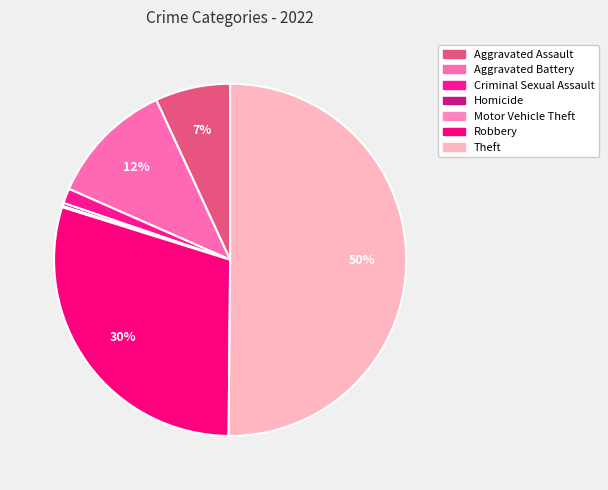

Count the number of slices in the pie.

7